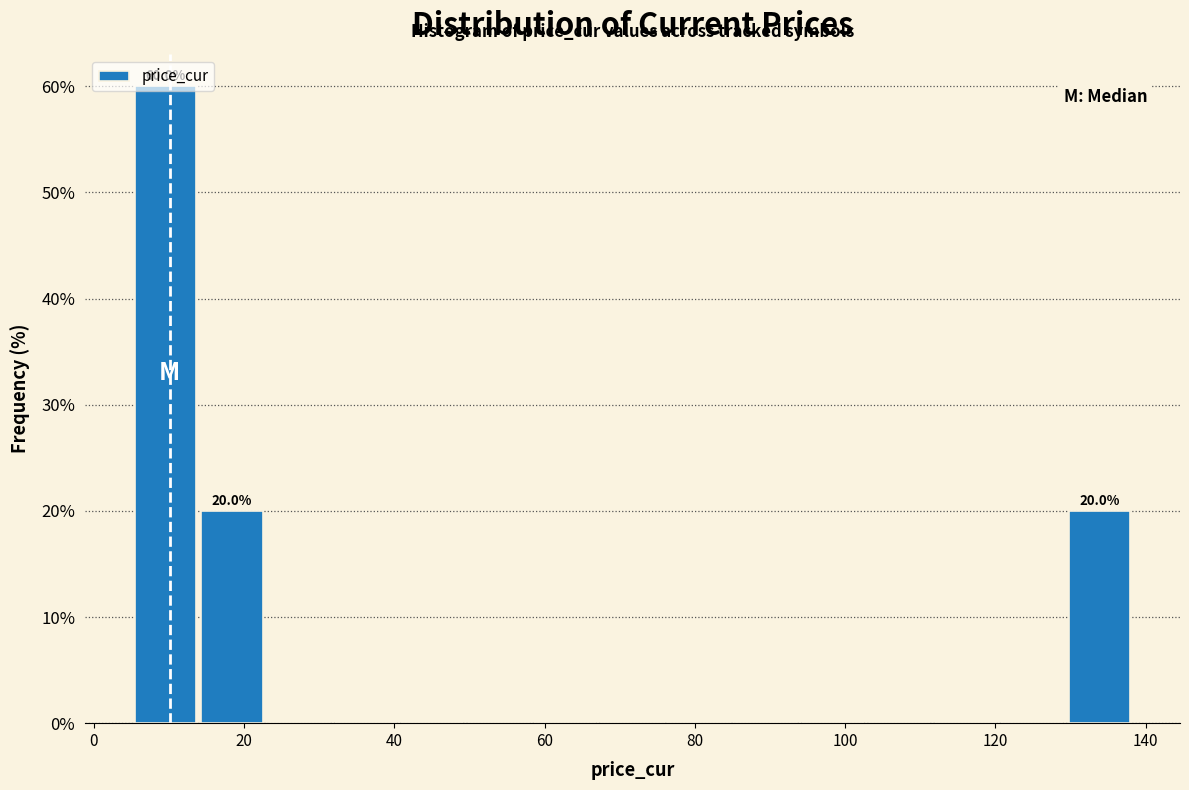

Over which range of the x-axis is the bar tallest?

6 to 14